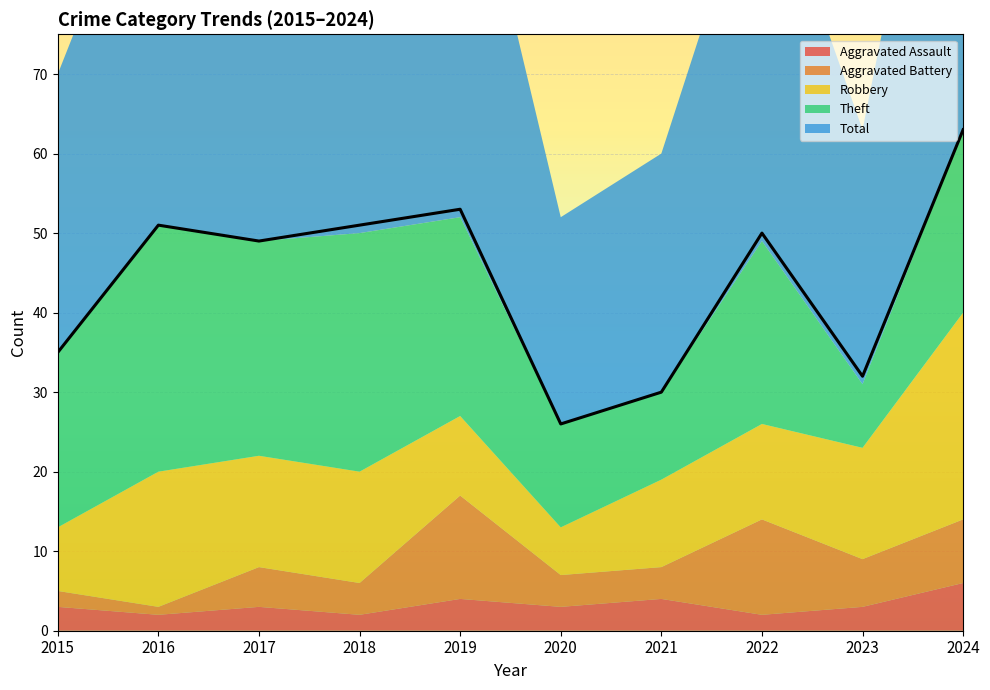

What is the sum of all Aggravated Assault values?

32